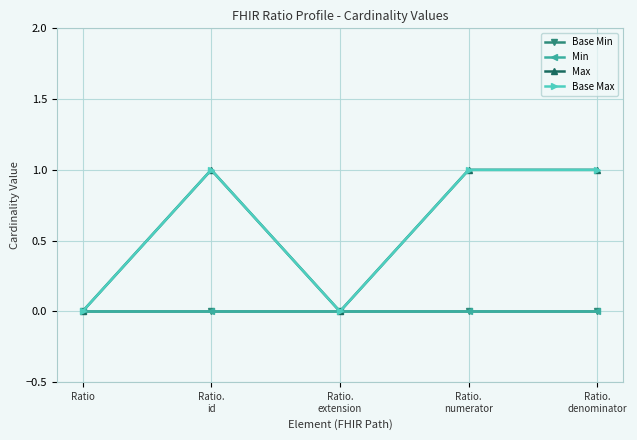

Is this an area chart (filled region under the line)?

No